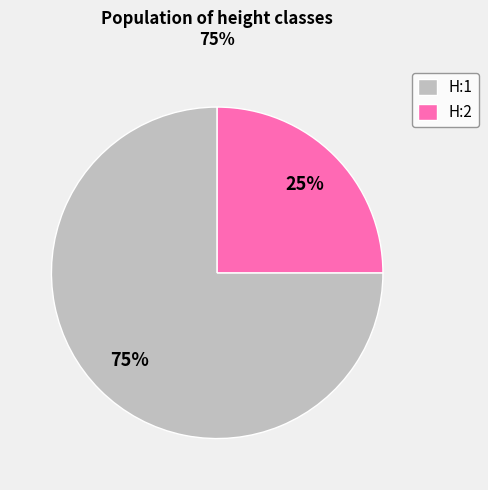

To the nearest percent, what is the average slice percentage?

50%